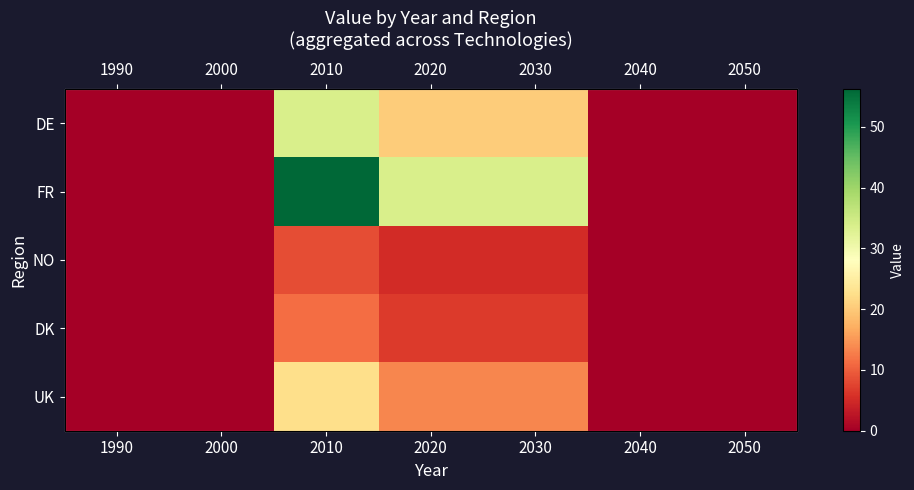

Is it true that DE equals 20.2 at 2020?

True